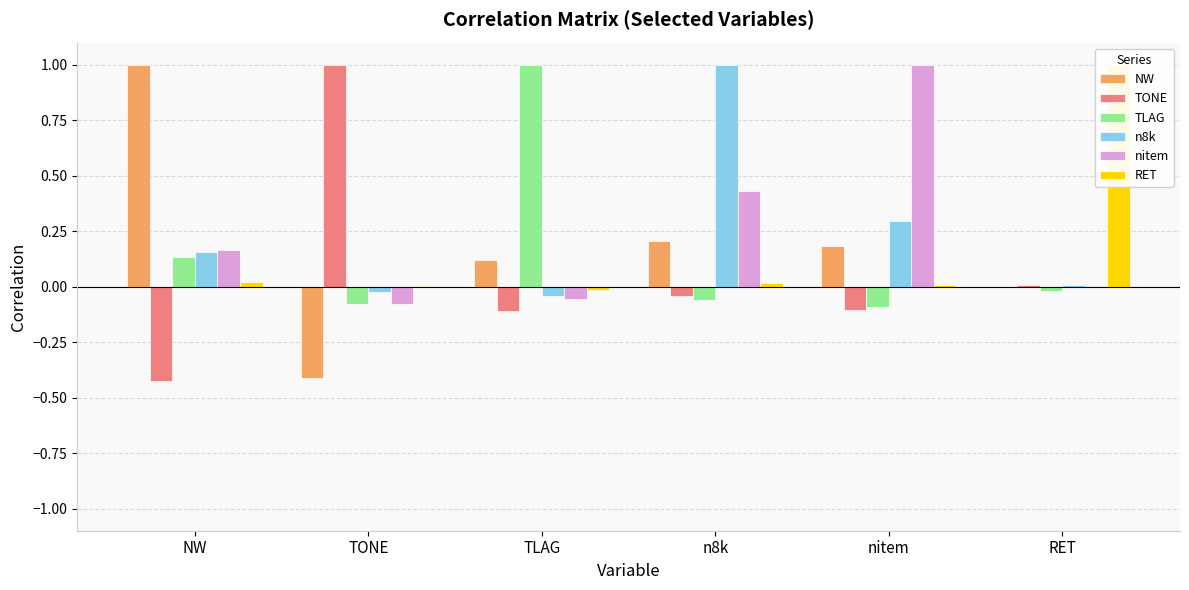

How many categories are shown in the chart?

6